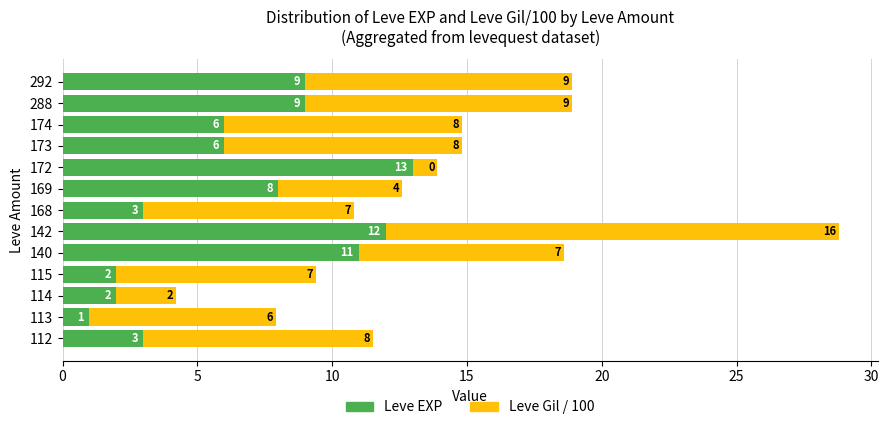

Which category has the highest value in the Leve EXP series?

172